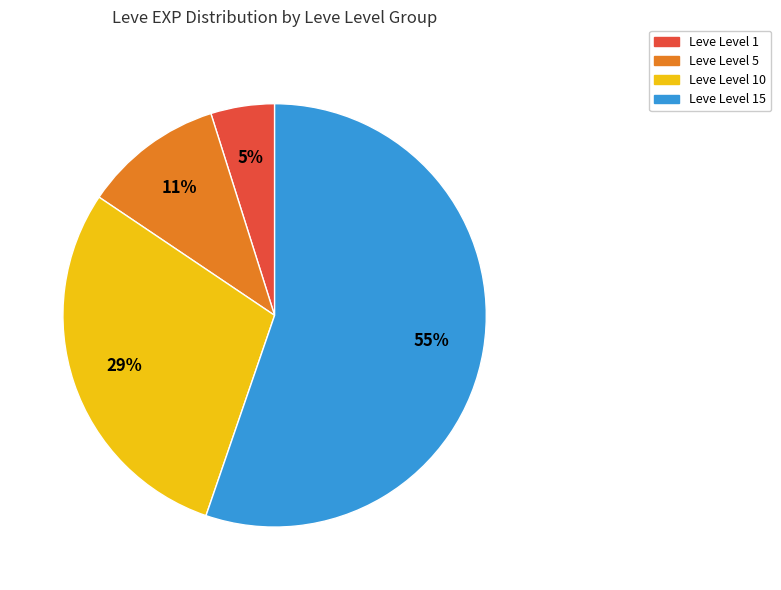

Is there any slice that represents more than half of the pie?

Yes